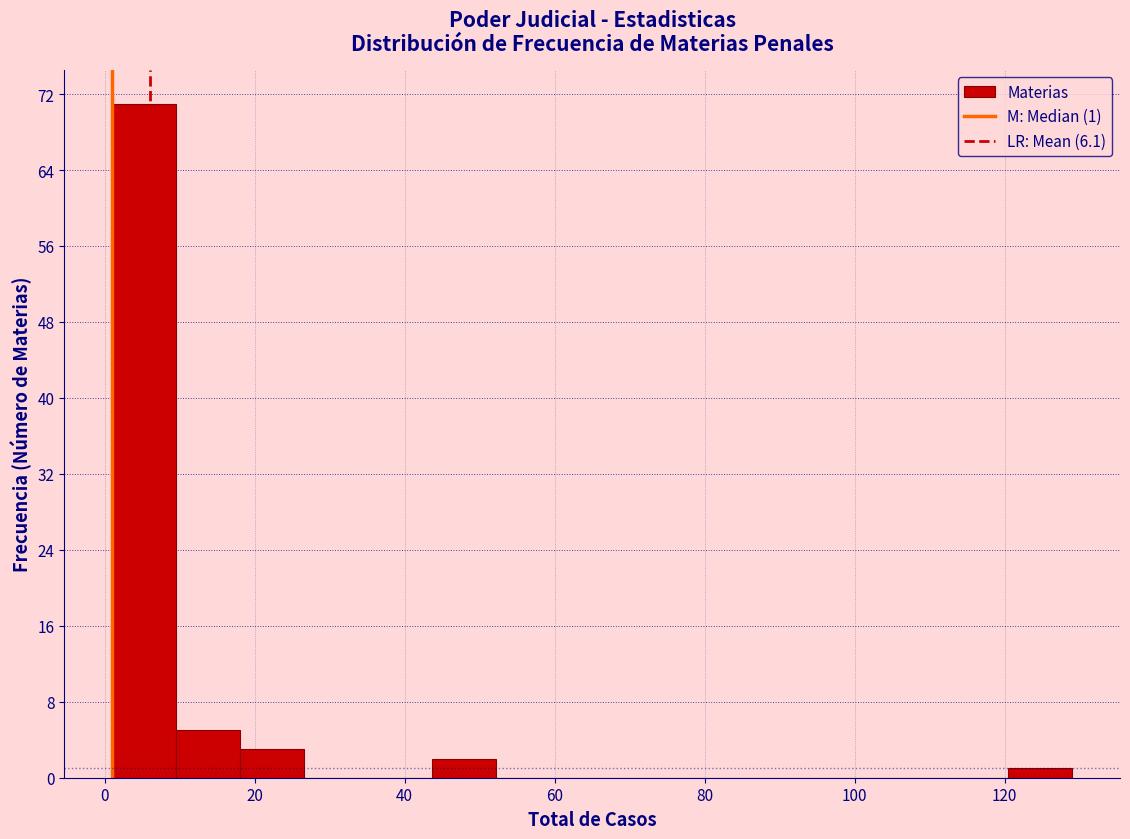

Which range on the x-axis has the tallest bar?

2 to 10